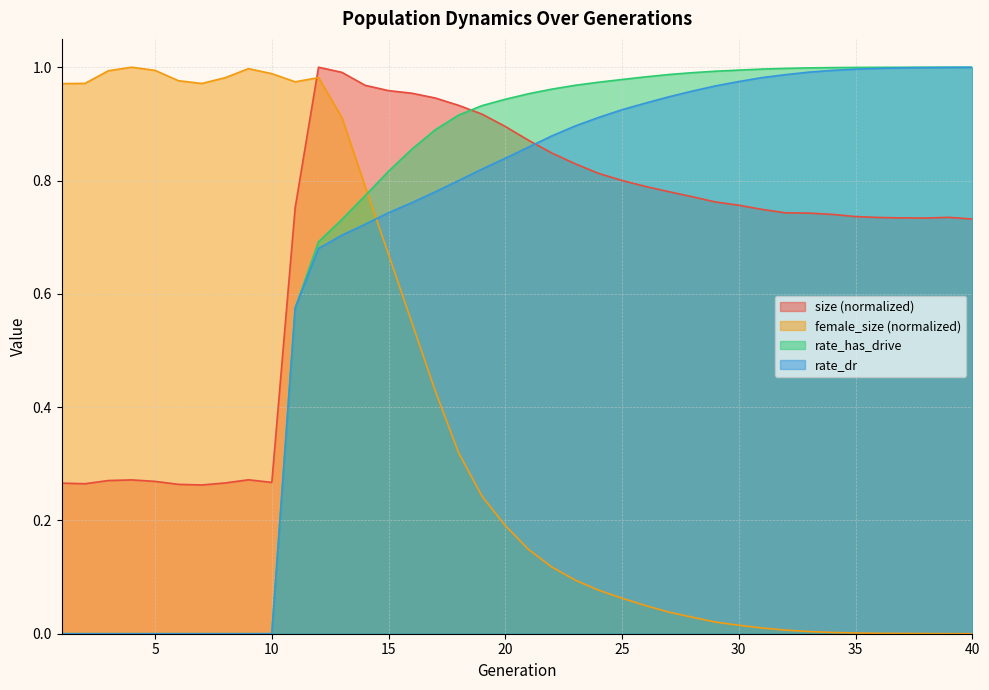

At which label does rate_dr reach its minimum?

1